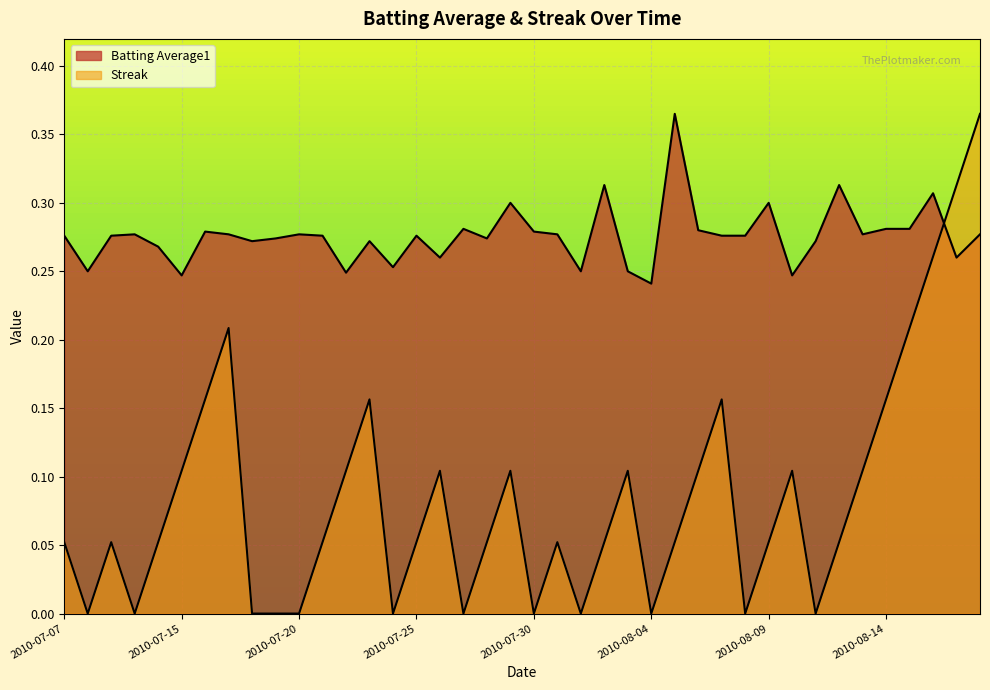

What is the label of the 32nd point from the right?

2010-07-18